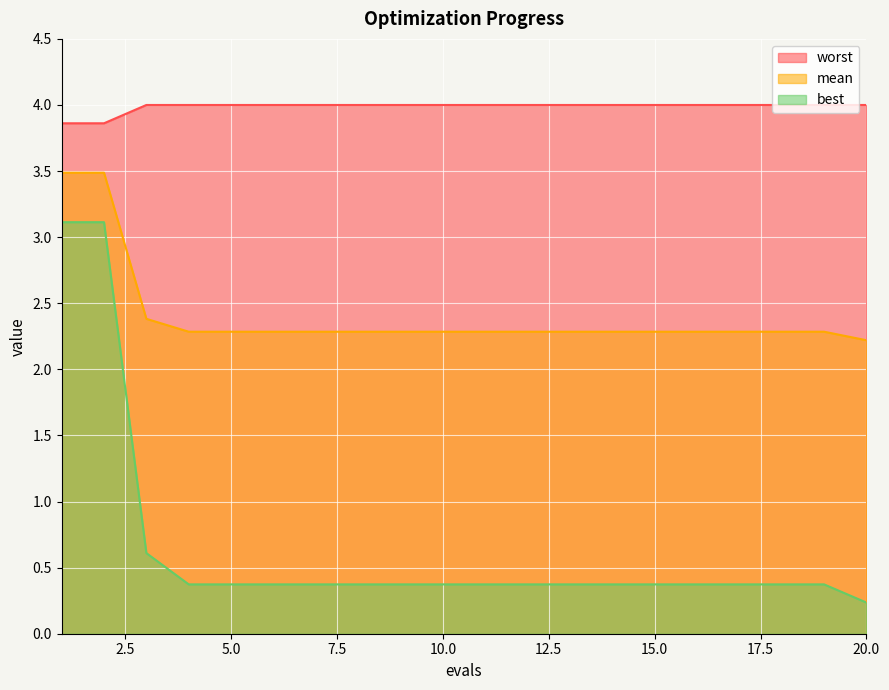

Reading left to right, what are all the values shown in this chart?

mean: 3.5	3.5	2.4	2.3	2.3	2.3	2.3	2.3	2.3	2.3	2.3	2.3	2.3	2.3	2.3	2.3	2.3	2.3	2.3	2.2
best: 3.1	3.1	0.6	0.4	0.4	0.4	0.4	0.4	0.4	0.4	0.4	0.4	0.4	0.4	0.4	0.4	0.4	0.4	0.4	0.2
worst: 3.9	3.9	4.0	4.0	4.0	4.0	4.0	4.0	4.0	4.0	4.0	4.0	4.0	4.0	4.0	4.0	4.0	4.0	4.0	4.0